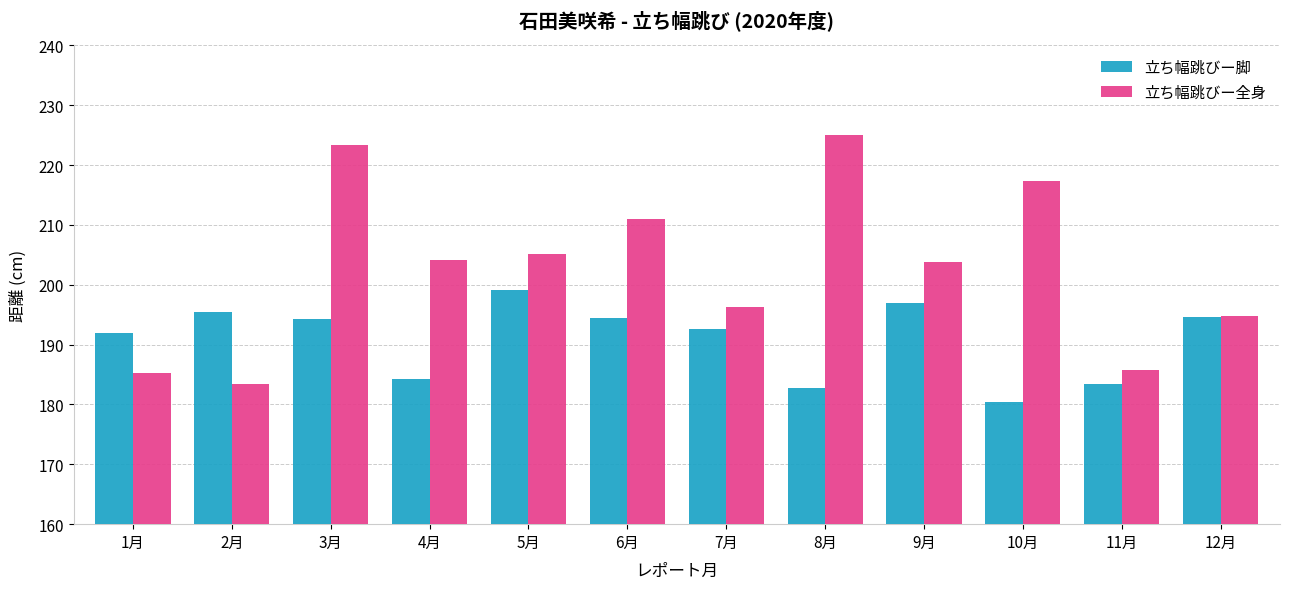

What position from the left is 5月?

5